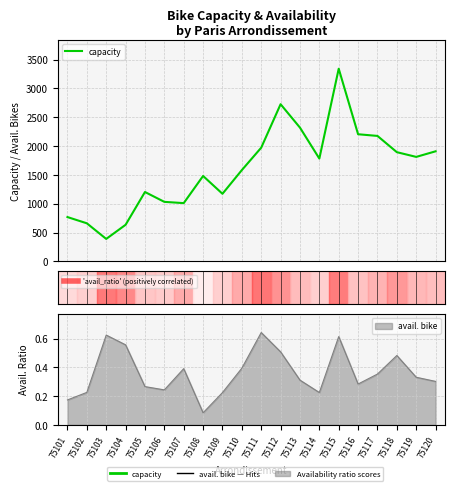

Which has a higher value, 75115 or 75120?

75115